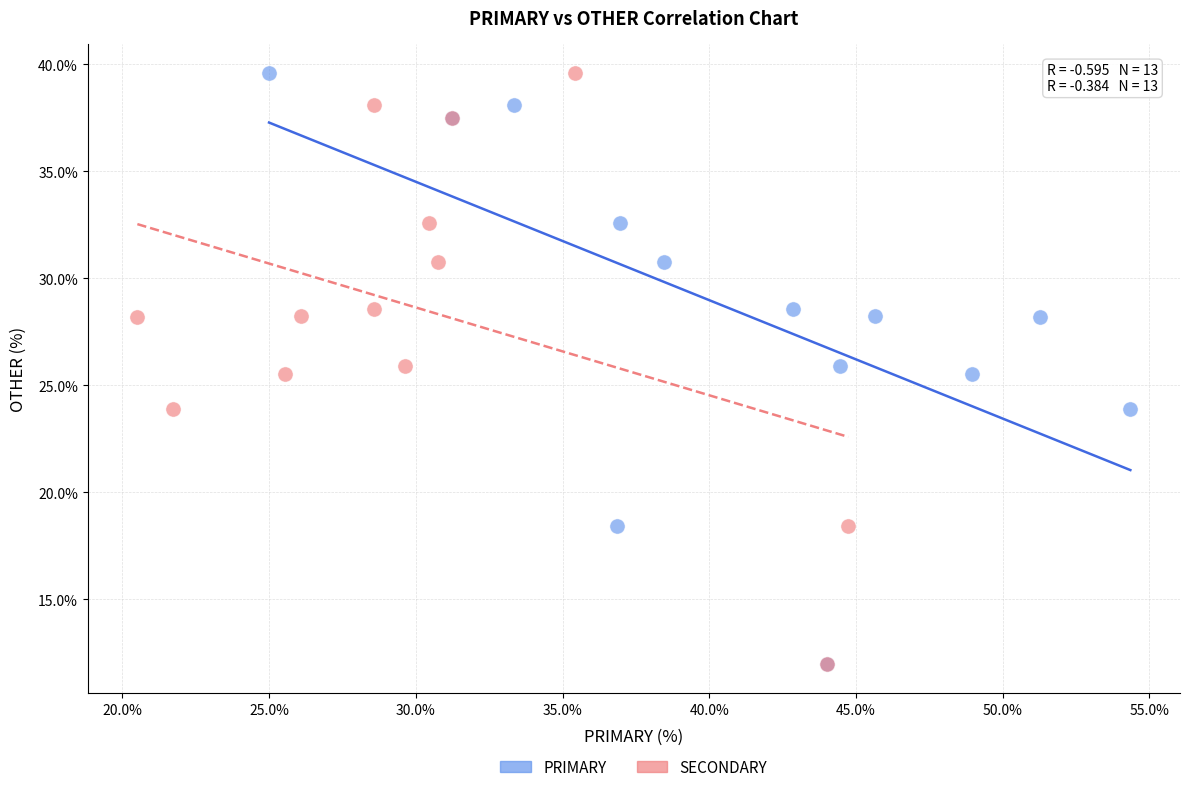

What are all the series names shown in the legend?

PRIMARY, SECONDARY